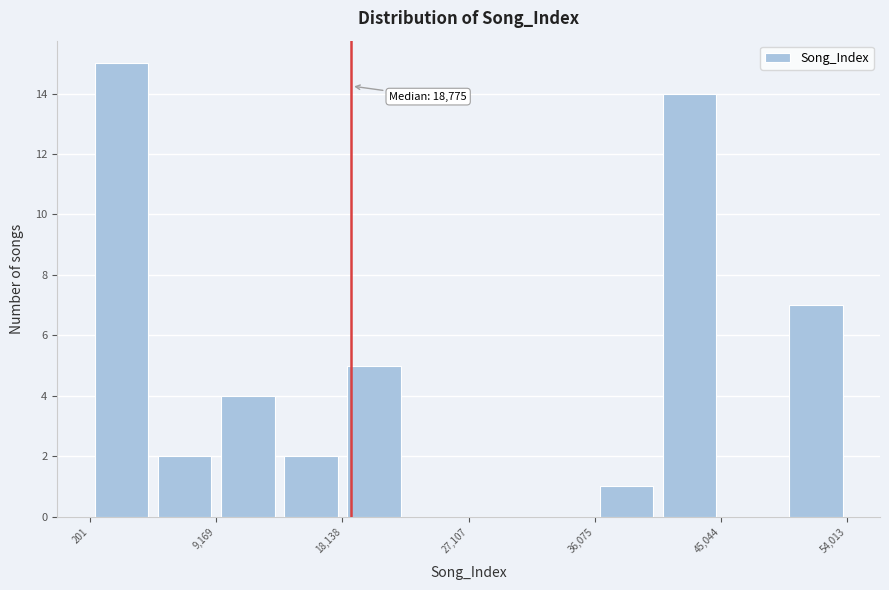

Over which range of the x-axis is the bar tallest?

0 to 5000